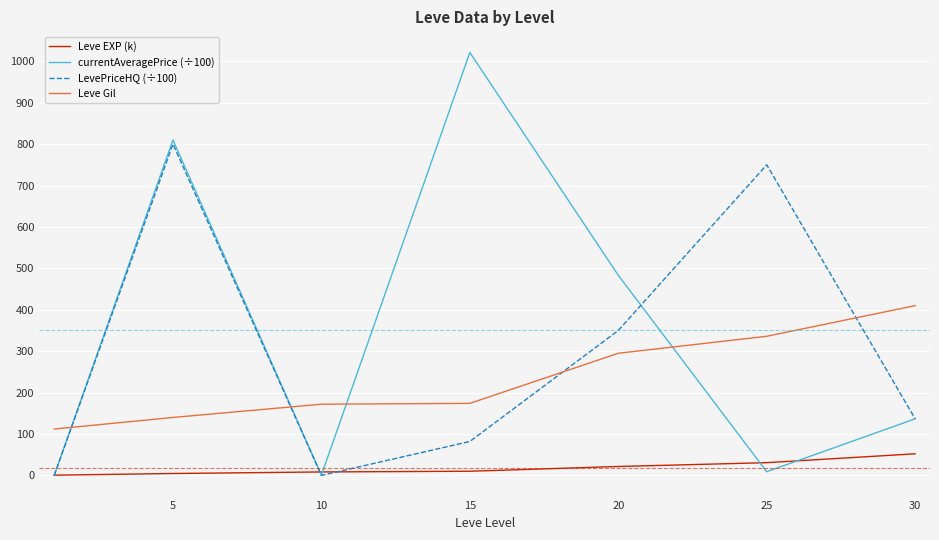

Which series has the widest spread of values?

currentAveragePrice (÷100)